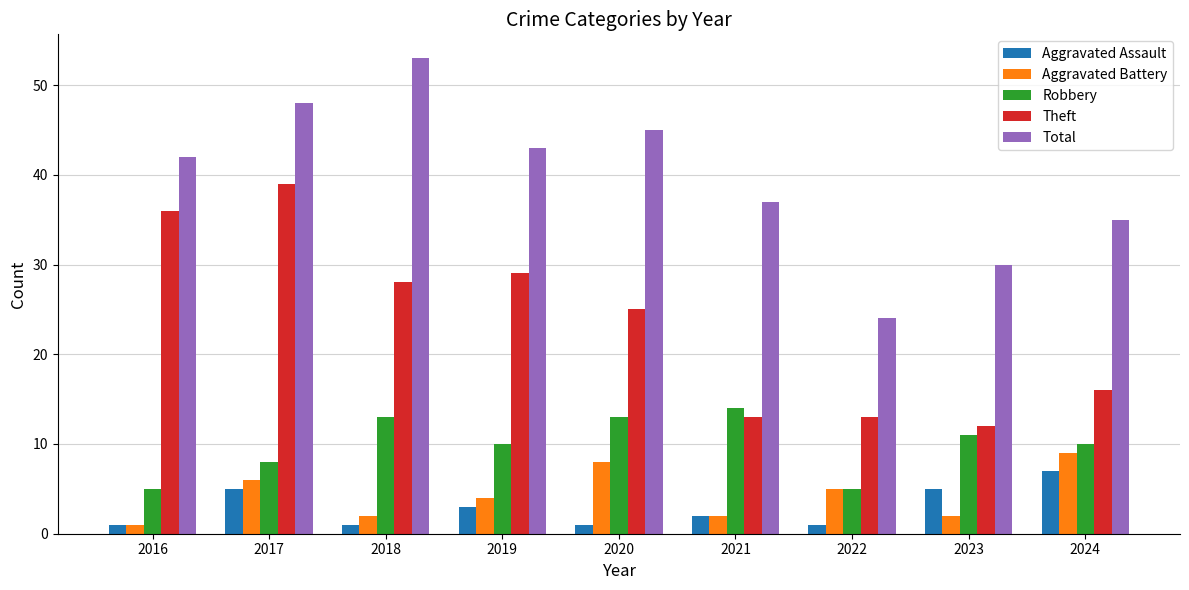

Read the Robbery value at 2017.

8